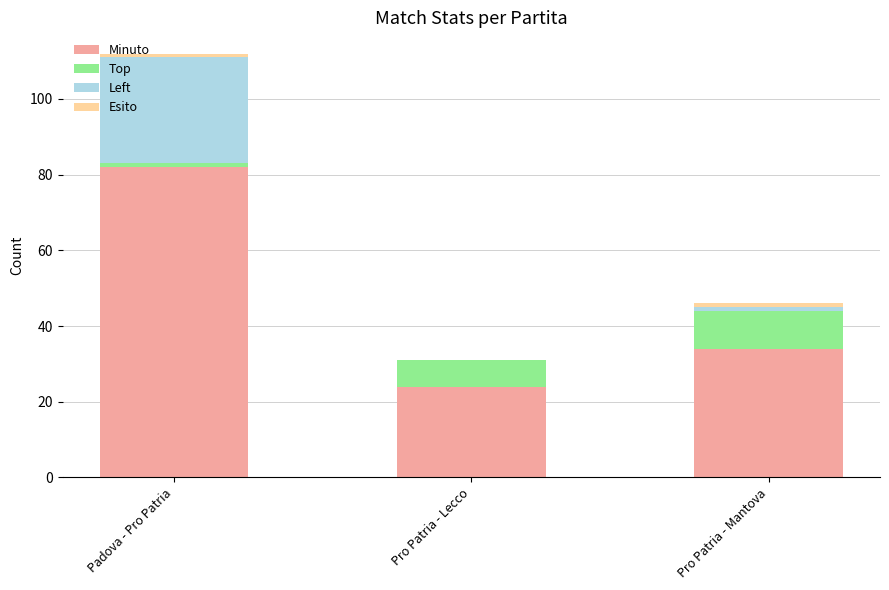

What is the total value across all series at Padova - Pro Patria?

112